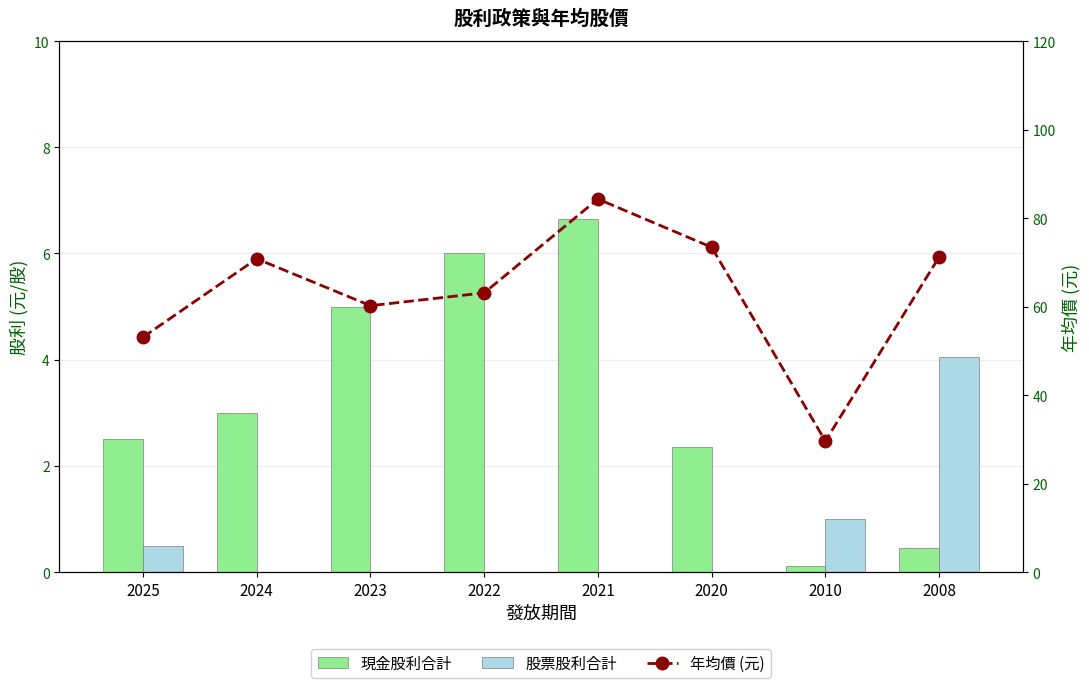

Reading right to left, what are all the values shown in this chart?

現金股利合計: 2008=0.5	2010=0.1	2020=2.4	2021=6.7	2022=6.0	2023=5.0	2024=3.0	2025=2.5
股票股利合計: 2008=4.0	2010=1.0	2020=0.0	2021=0.0	2022=0.0	2023=0.0	2024=0.0	2025=0.5
年均價 (元): 2008=71.2	2010=29.6	2020=73.4	2021=84.3	2022=63.1	2023=60.2	2024=70.8	2025=53.1